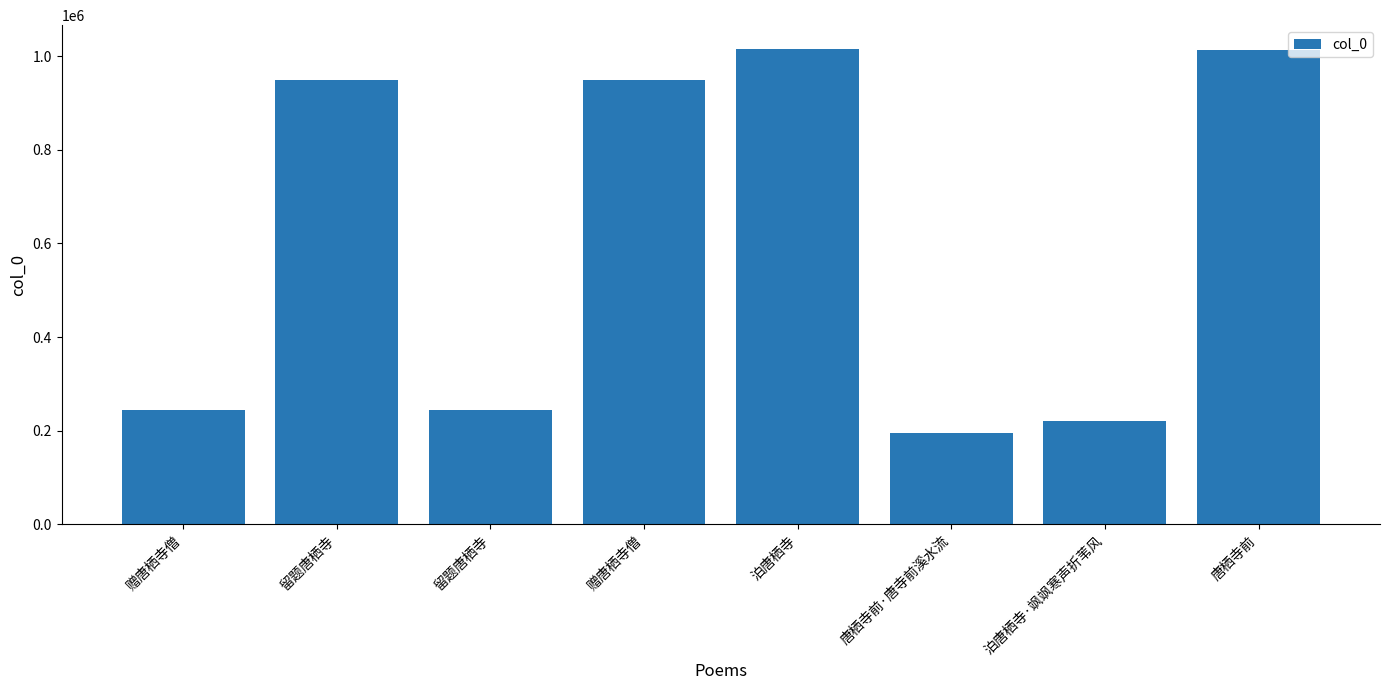

How many bars are there in total?

8